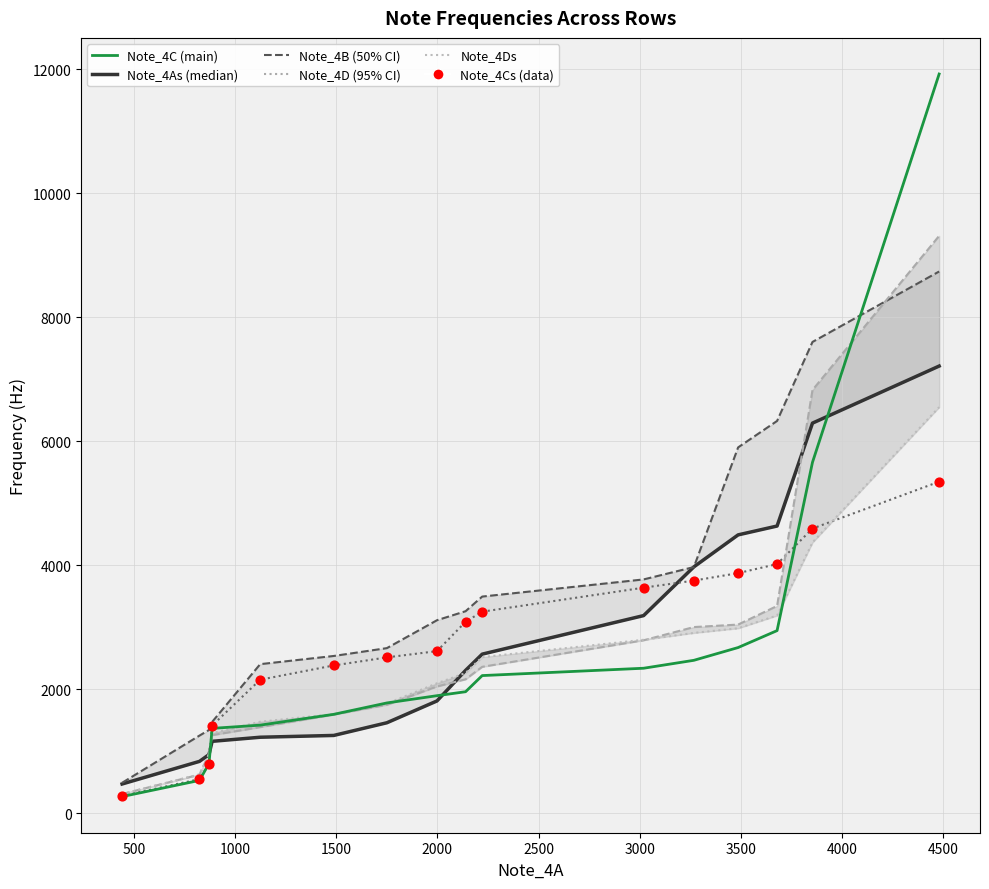

What is the total value across all series at 1500?

7979.4